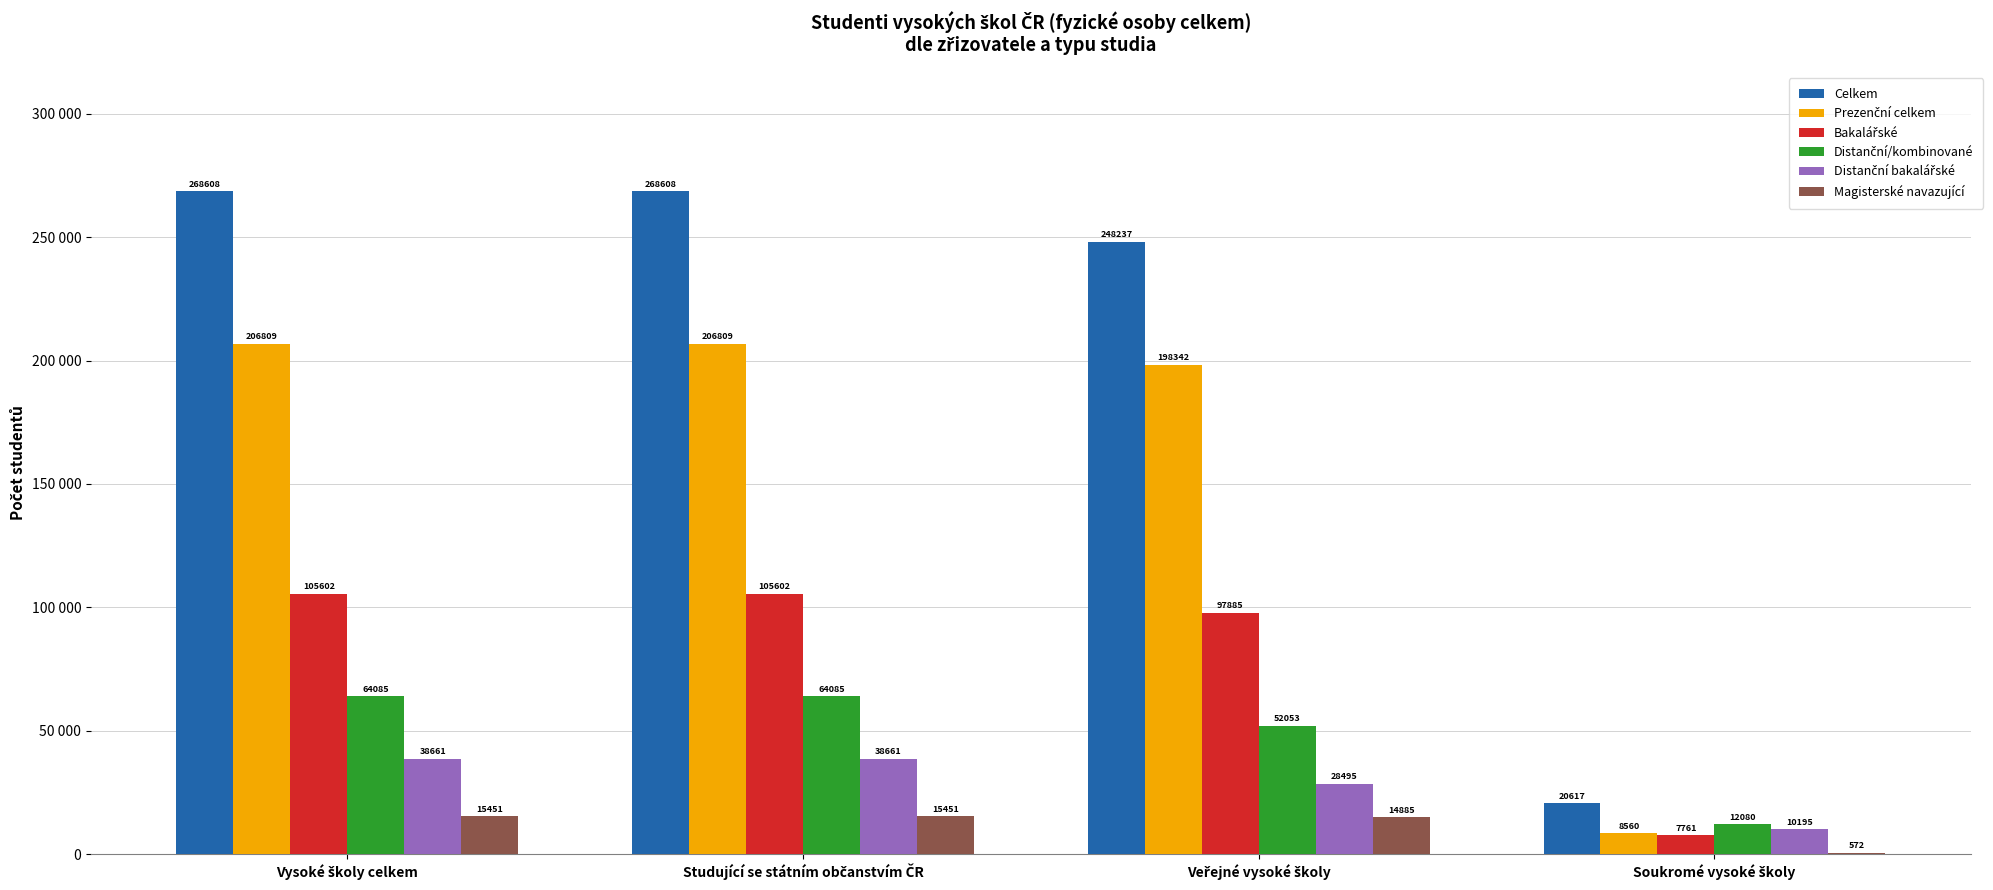

The Celkem series shows 268608 at Vysoké školy celkem. True or false?

True